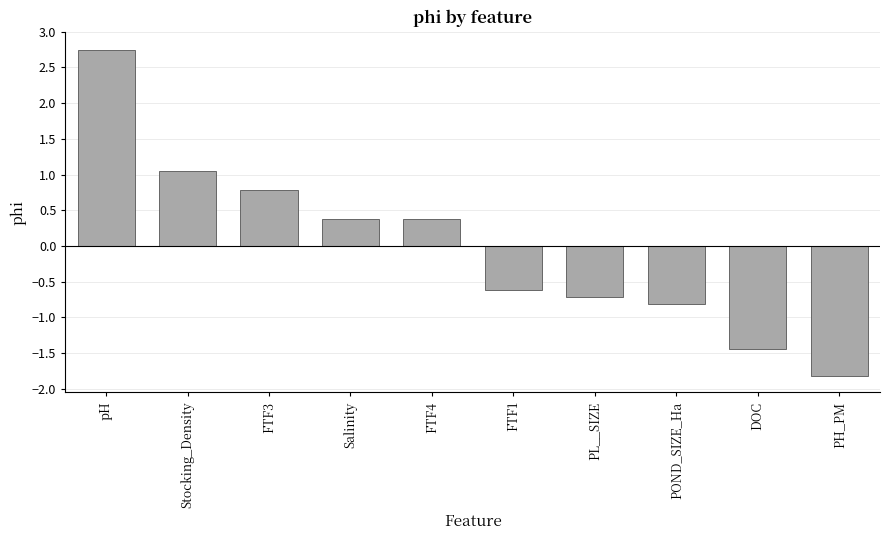

What is the value of the 3rd bar from the left?

0.8